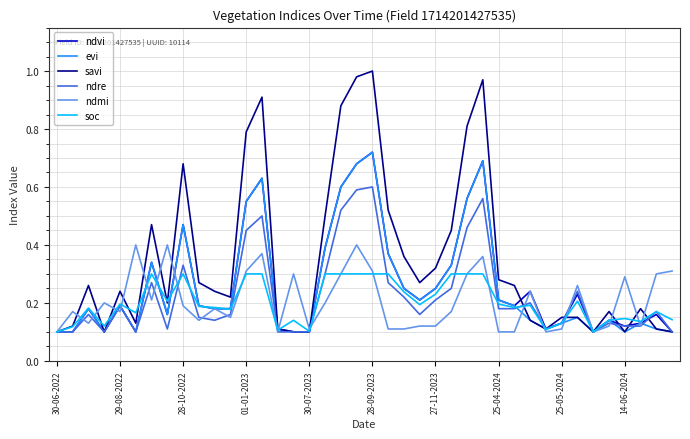

Which series has the widest spread of values?

savi